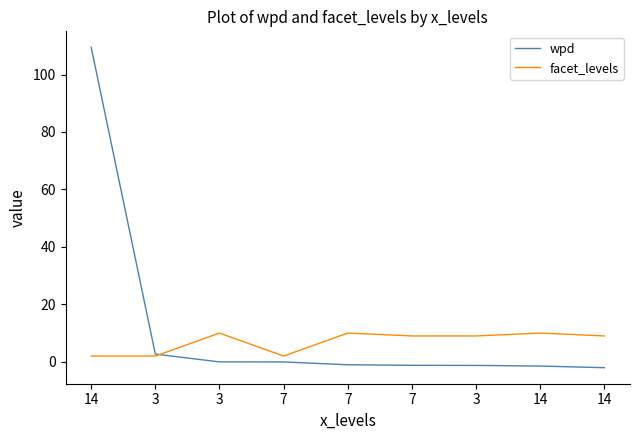

Read the facet_levels value at 7.

2.0